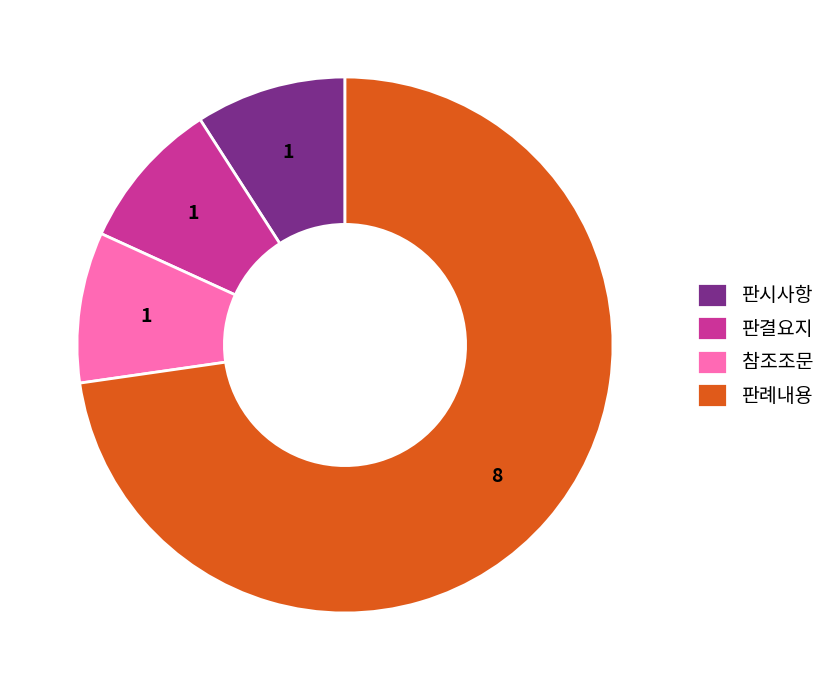

Count the number of slices in the pie.

4